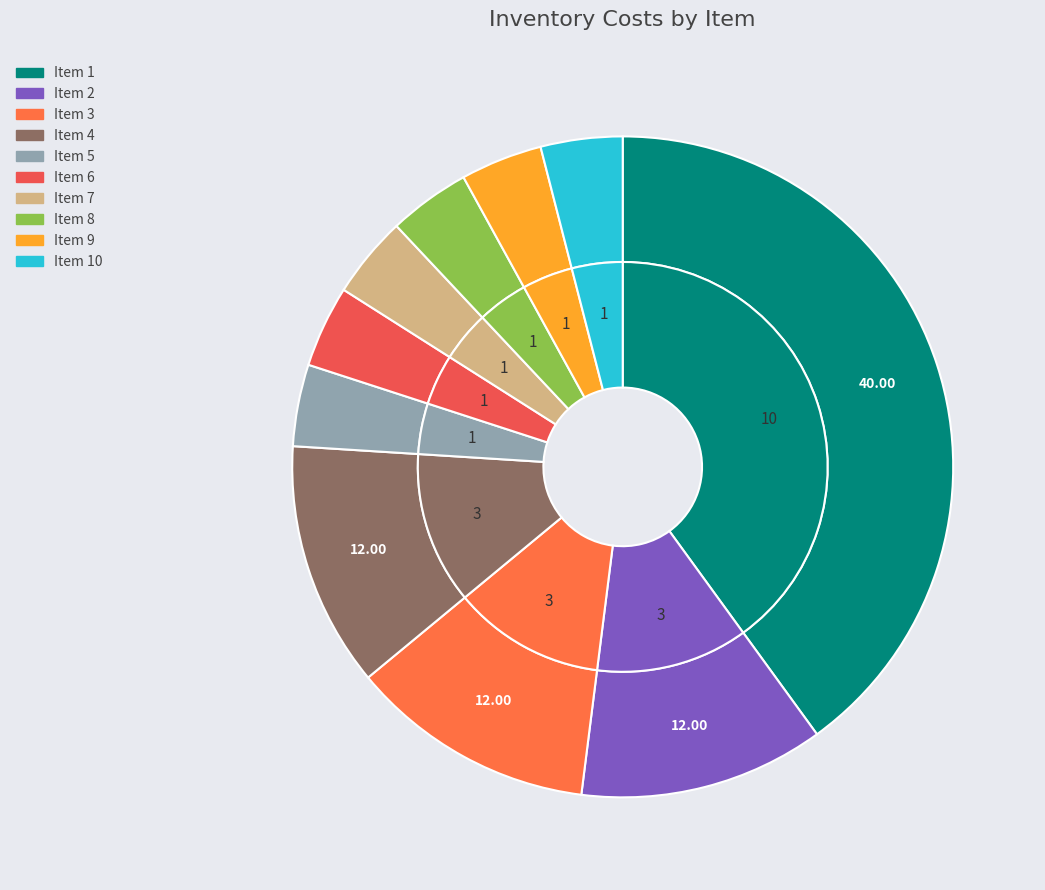

Count the number of slices in the pie.

10